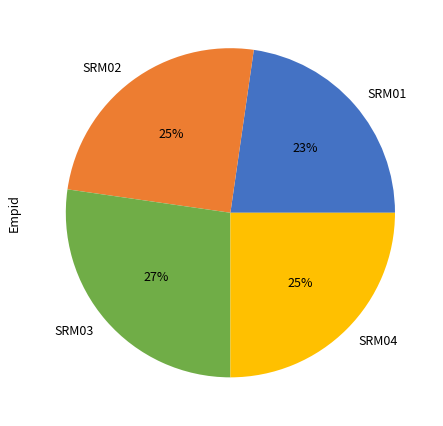

Is it true that SRM01 is 15% of the pie?

False